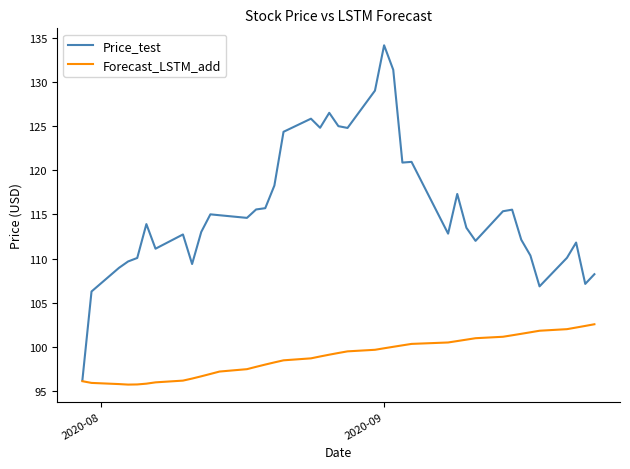

Which series has the largest range (max minus min)?

Price_test